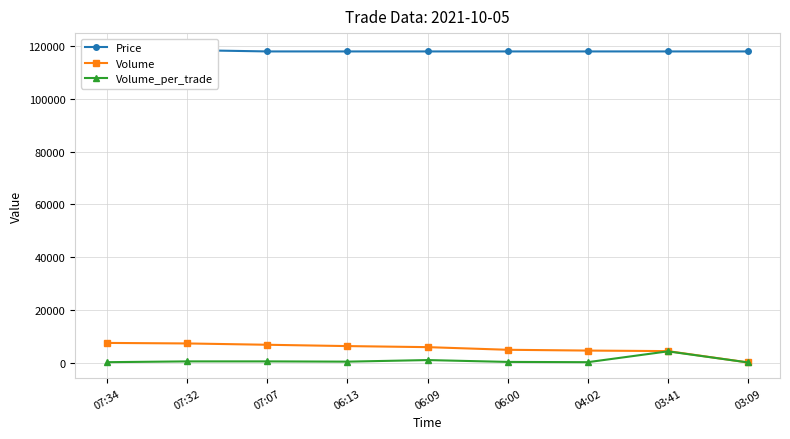

At how many categories does at least one series exceed 100227?

9